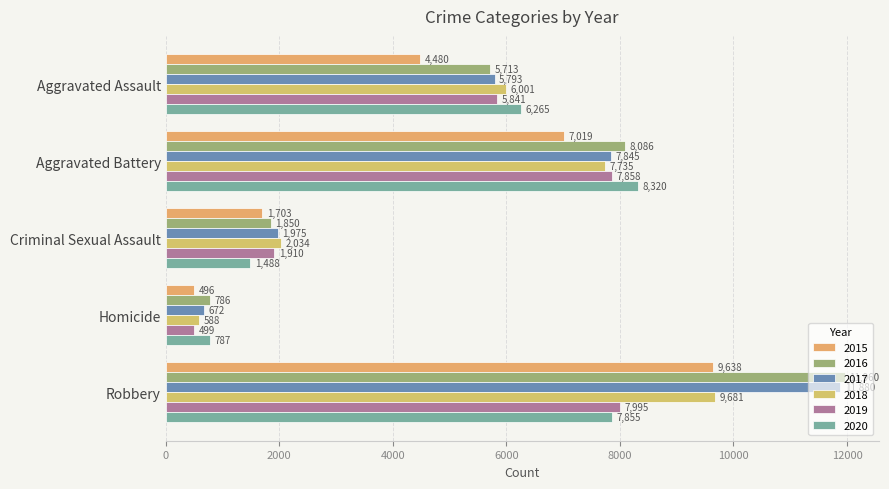

At which label does 2015 first exceed 4480?

Aggravated Battery